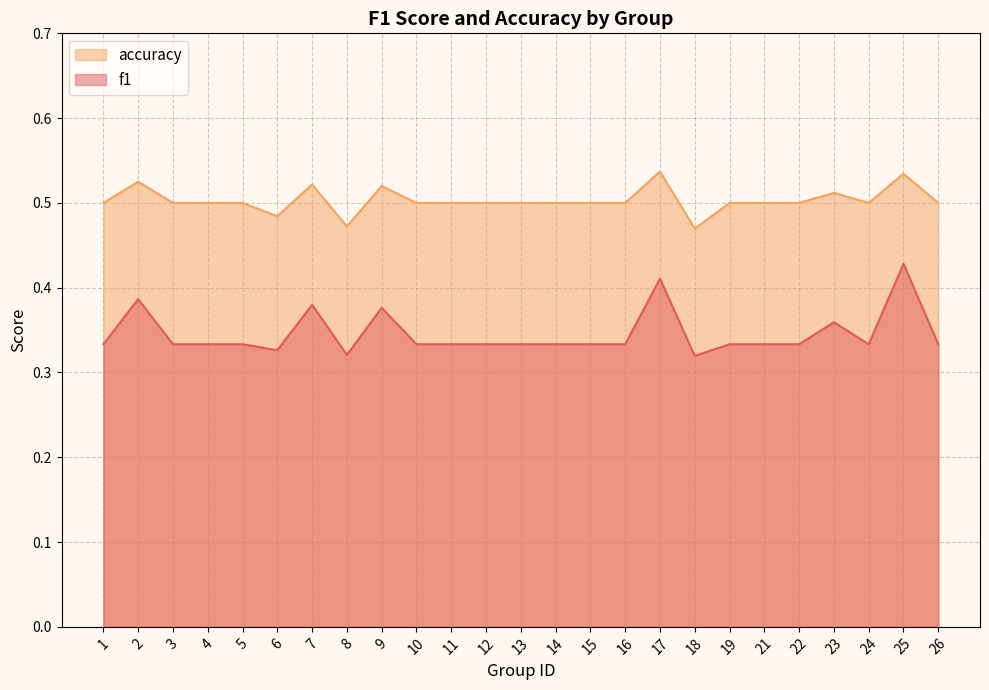

Where is the first local maximum for accuracy?

2